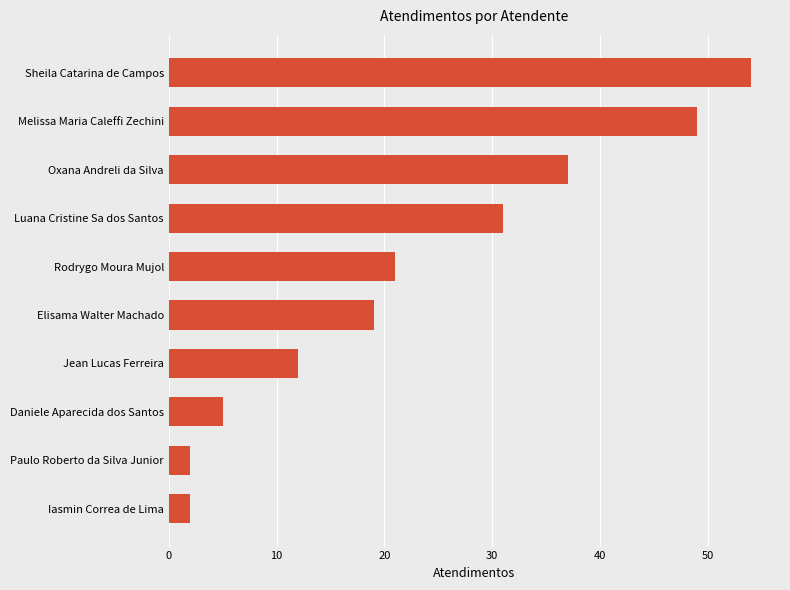

How many series are shown in this chart?

1